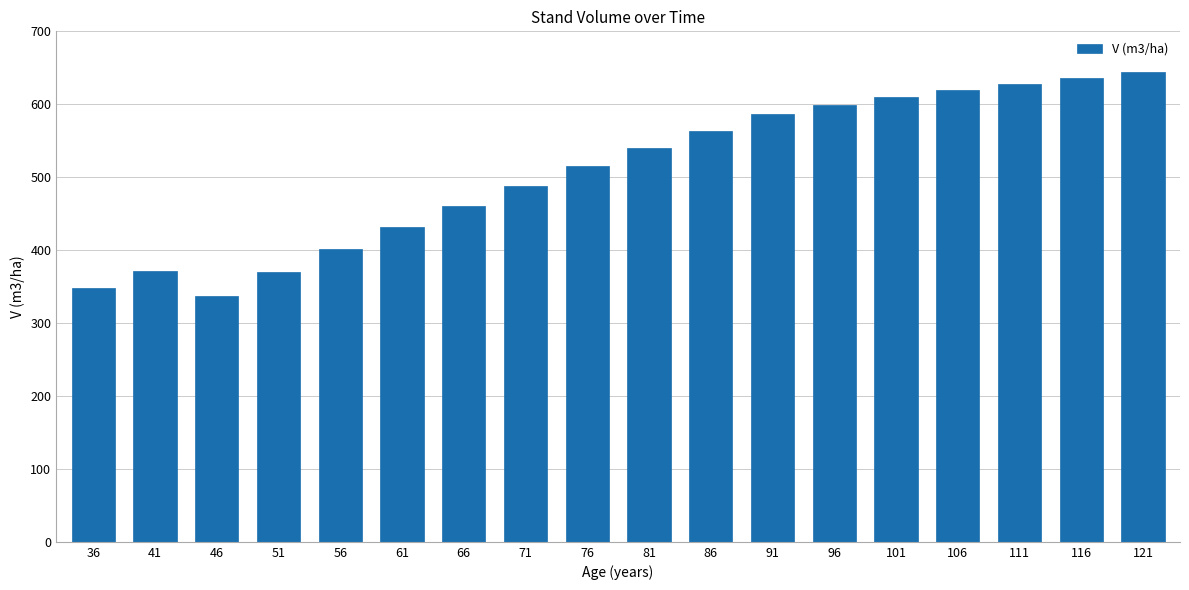

What is the minimum value shown in the chart?

336.9